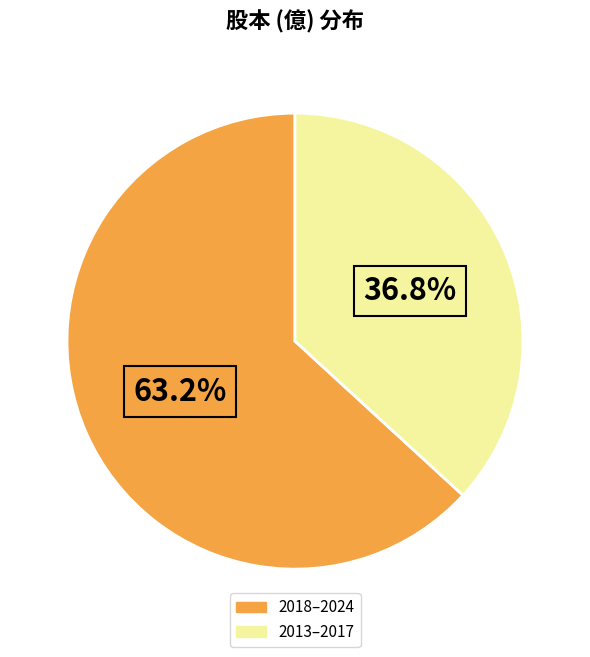

Is there any slice that represents more than half of the pie?

Yes